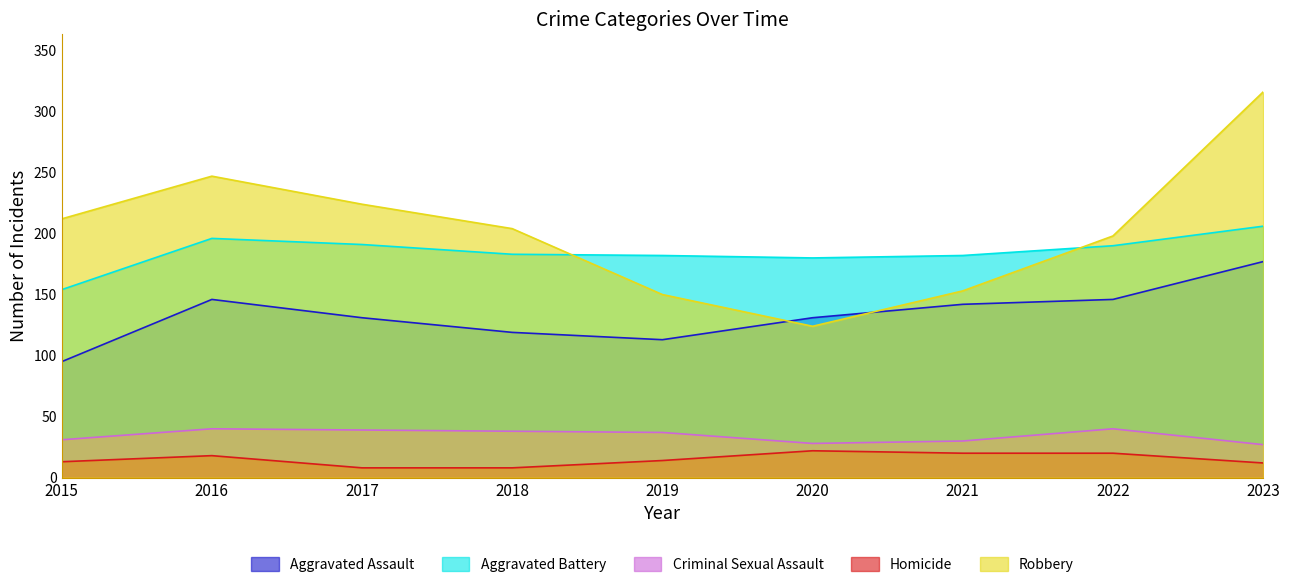

What is the total value across all series at 2015?

505